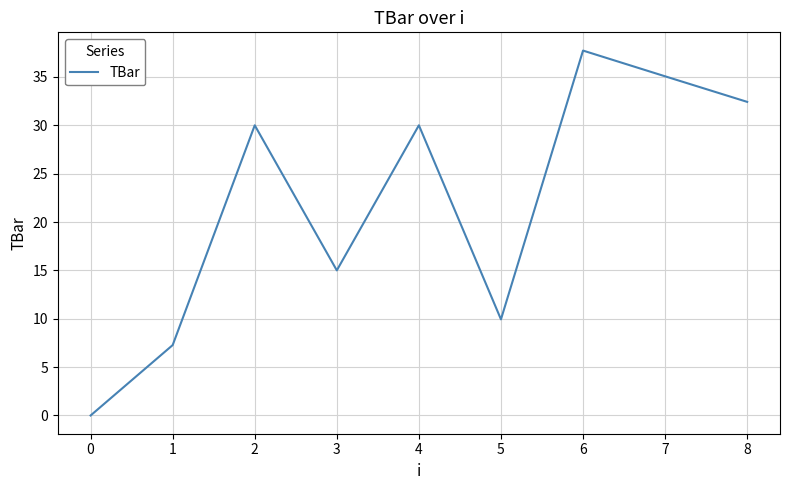

What is the difference between the maximum and minimum values?

37.7